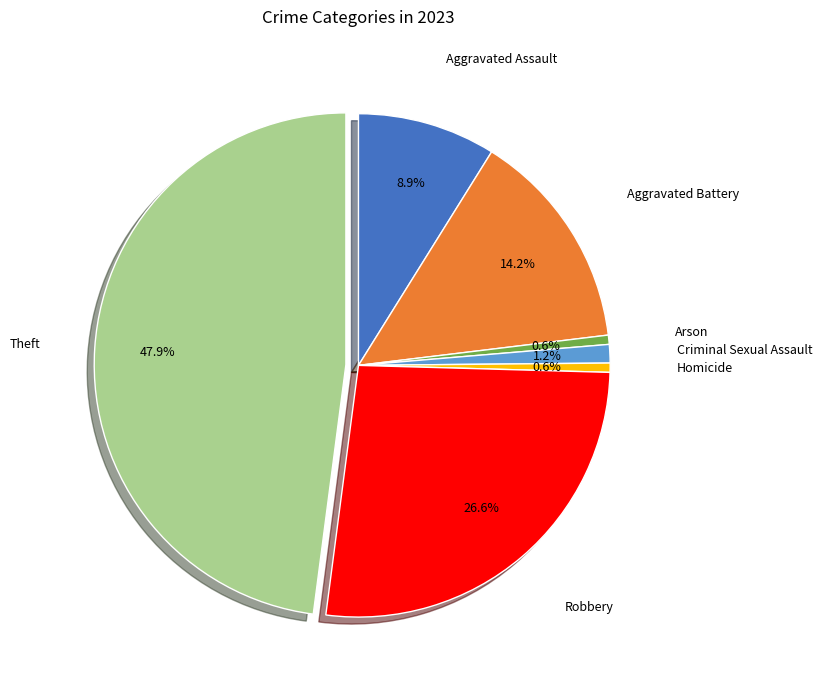

Is there any slice that represents more than half of the pie?

No